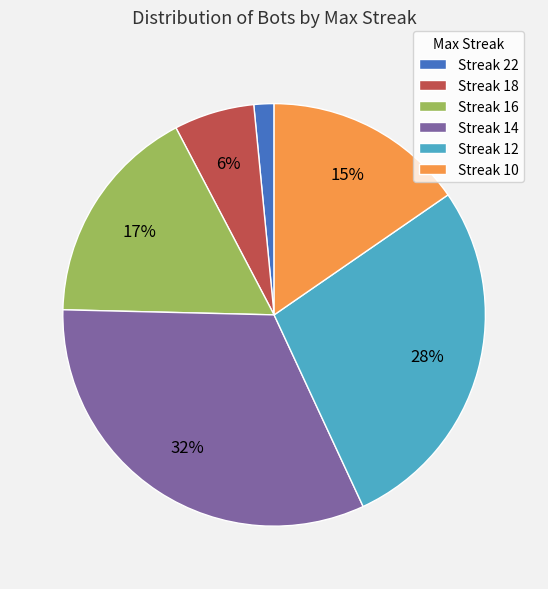

To the nearest percent, what portion does Streak 14 represent?

32%